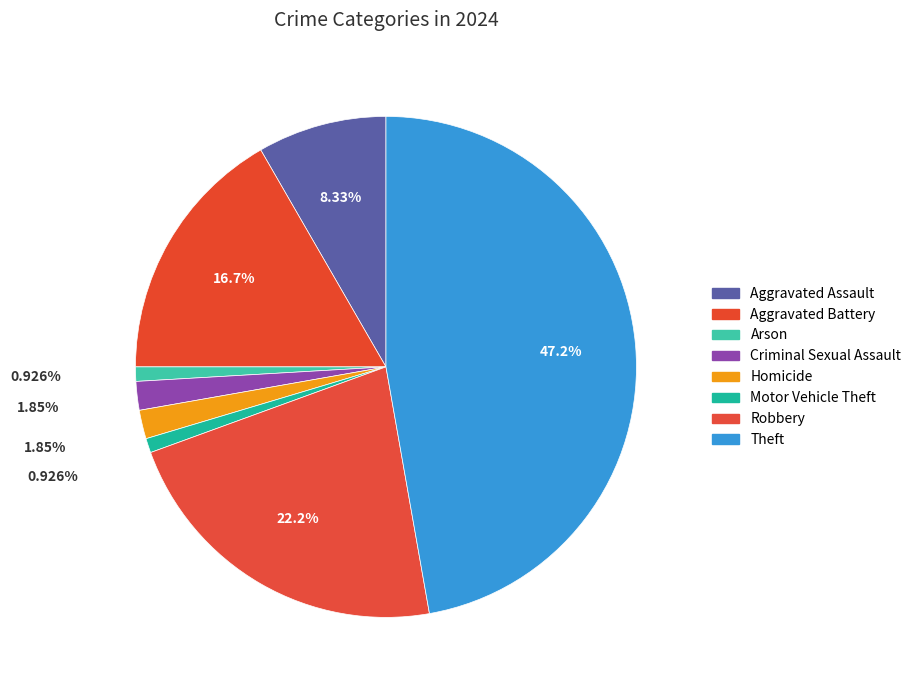

How many segments does this pie chart have?

8